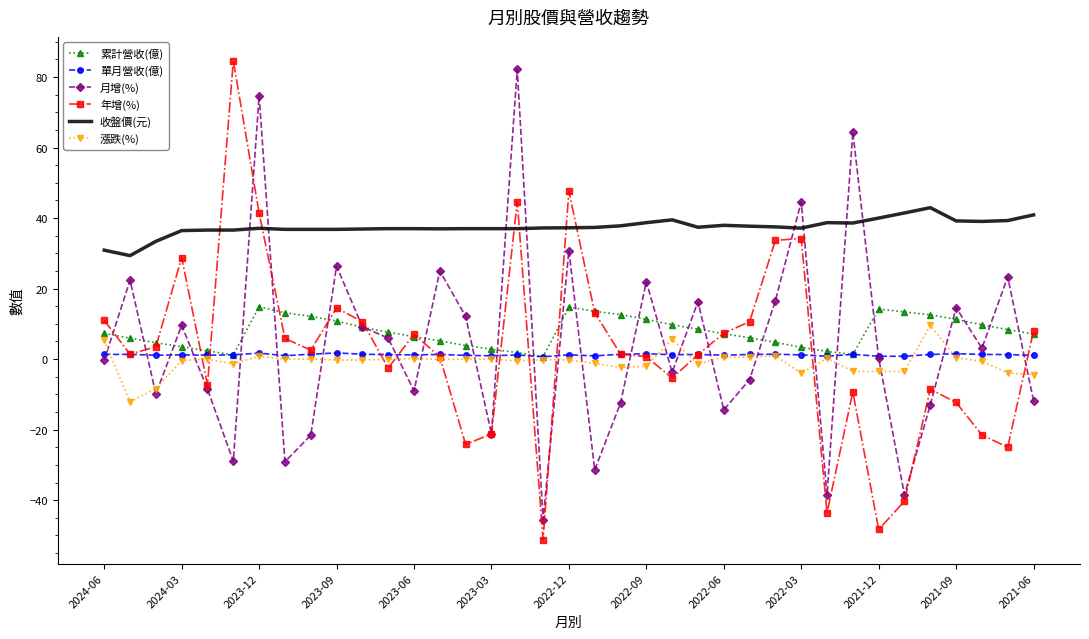

What is the lowest value of the 收盤價(元) series?

29.4